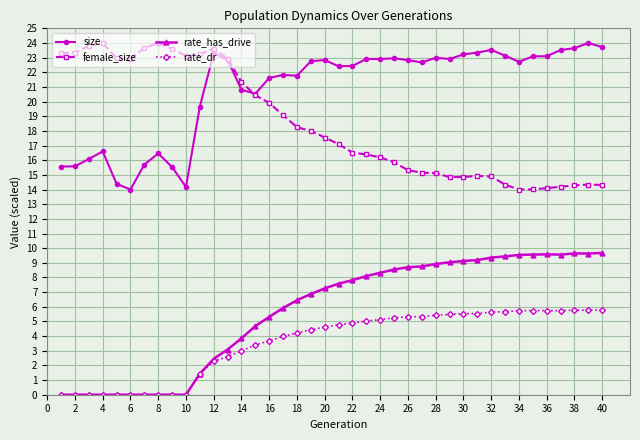

What is the difference between the second highest and minimum values in the female_size series?

10.0